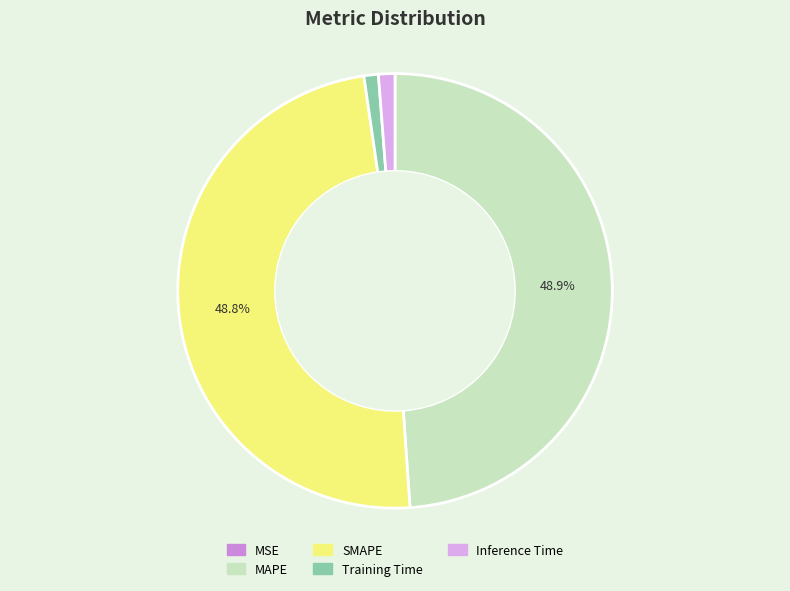

Is the sum of Training Time and Inference Time greater than half?

No